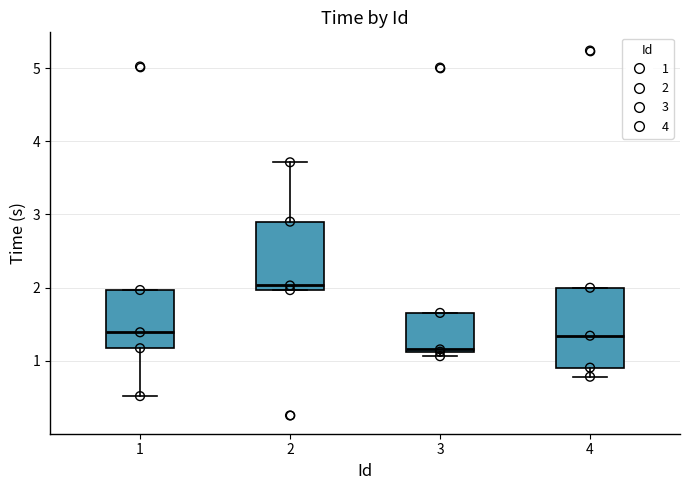

Where is the lower edge of the box at x = 4 on the y-axis? The values are not printed on the chart, so give them approximately, as read against the axis.

0.9